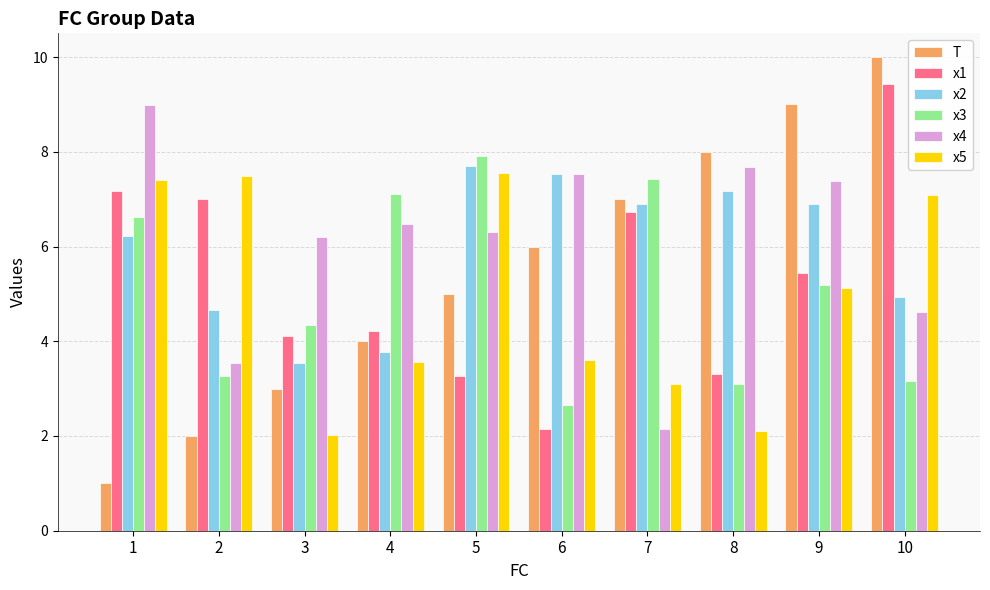

Reading left to right, what are all the values shown in this chart?

T: 1.0	2.0	3.0	4.0	5.0	6.0	7.0	8.0	9.0	10.0
x1: 7.2	7.0	4.1	4.2	3.3	2.2	6.7	3.3	5.4	9.4
x2: 6.2	4.7	3.5	3.8	7.7	7.5	6.9	7.2	6.9	4.9
x3: 6.6	3.3	4.3	7.1	7.9	2.7	7.4	3.1	5.2	3.2
x4: 9.0	3.5	6.2	6.5	6.3	7.5	2.1	7.7	7.4	4.6
x5: 7.4	7.5	2.0	3.6	7.6	3.6	3.1	2.1	5.1	7.1